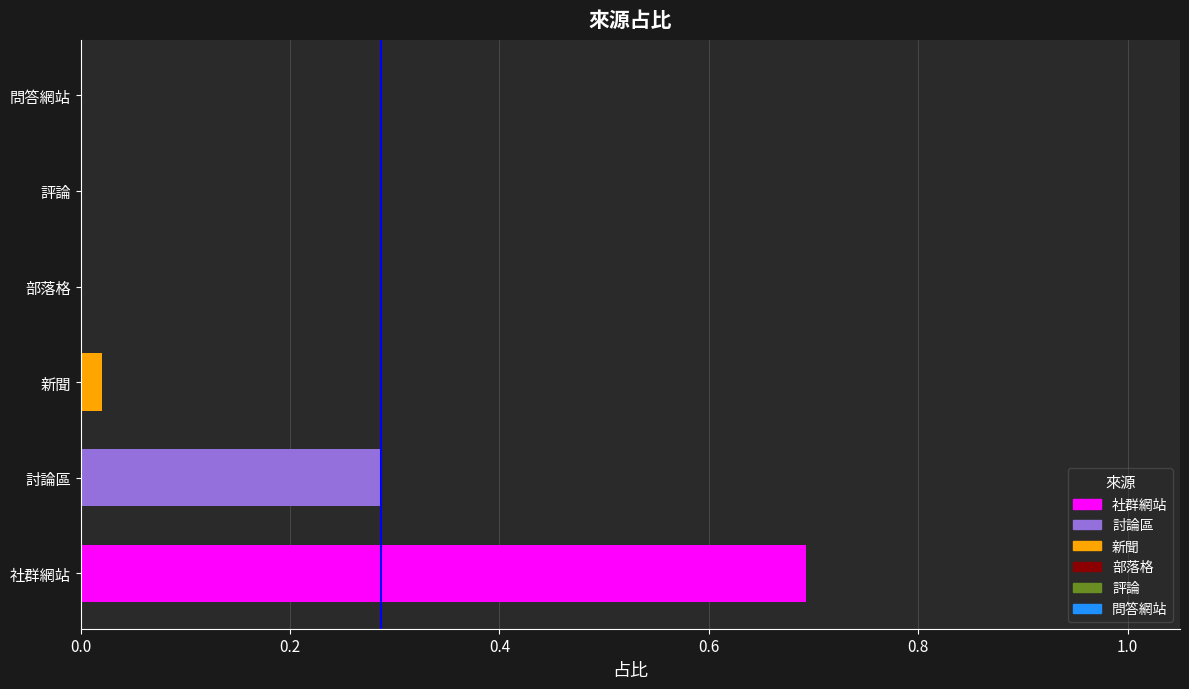

How many data points does each series have?

6